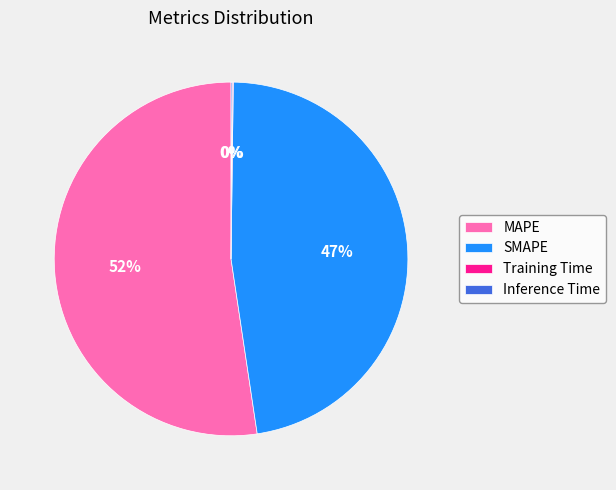

True or false: SMAPE accounts for 47% of the total.

True